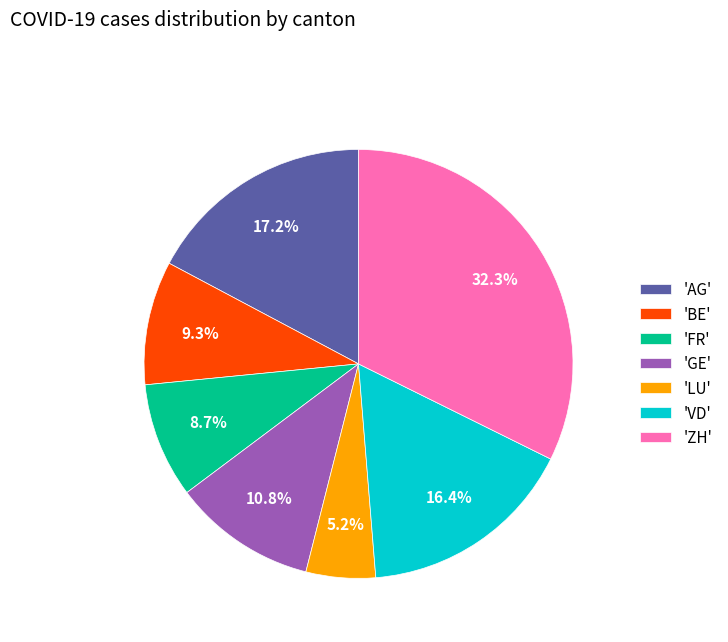

What is the smallest slice in the pie chart?

'LU'